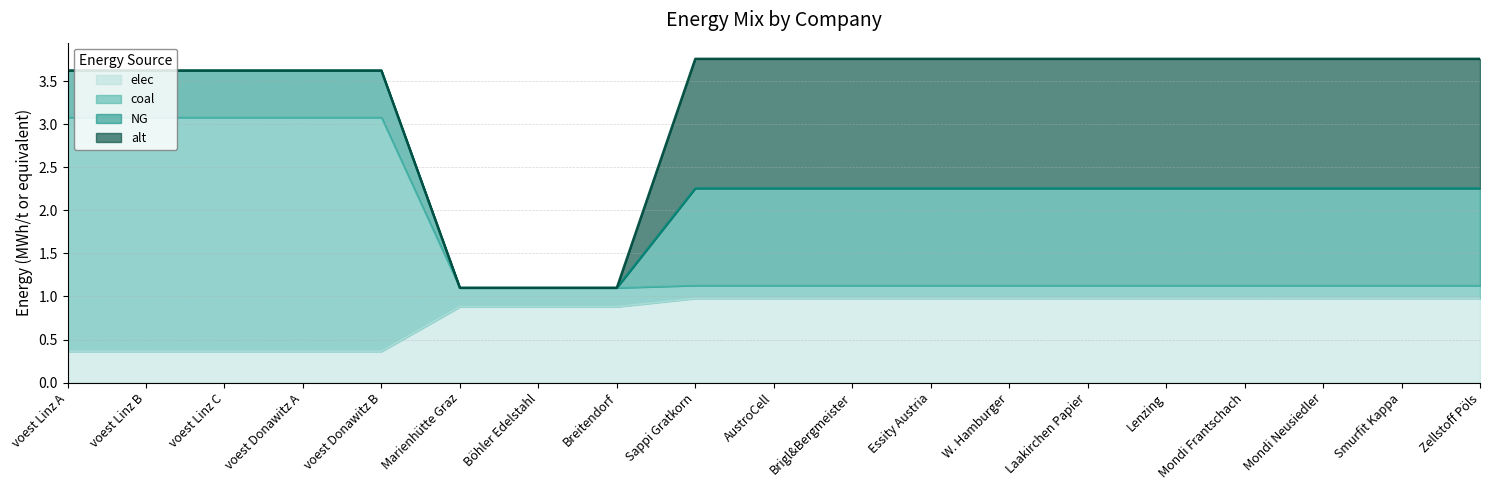

What is the approximate value of elec at voest Linz C?

0.4